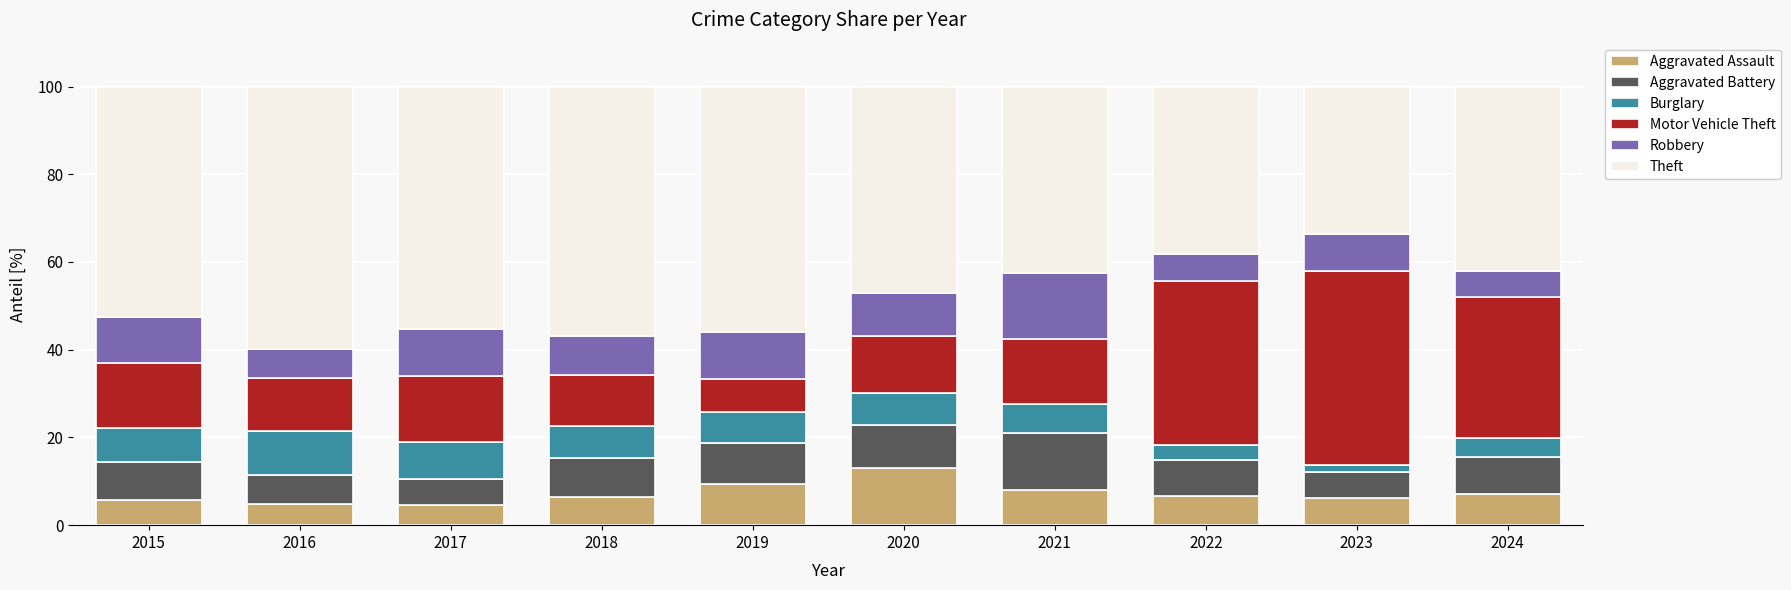

What are all the series names shown in the legend?

Aggravated Assault, Aggravated Battery, Burglary, Motor Vehicle Theft, Robbery, Theft